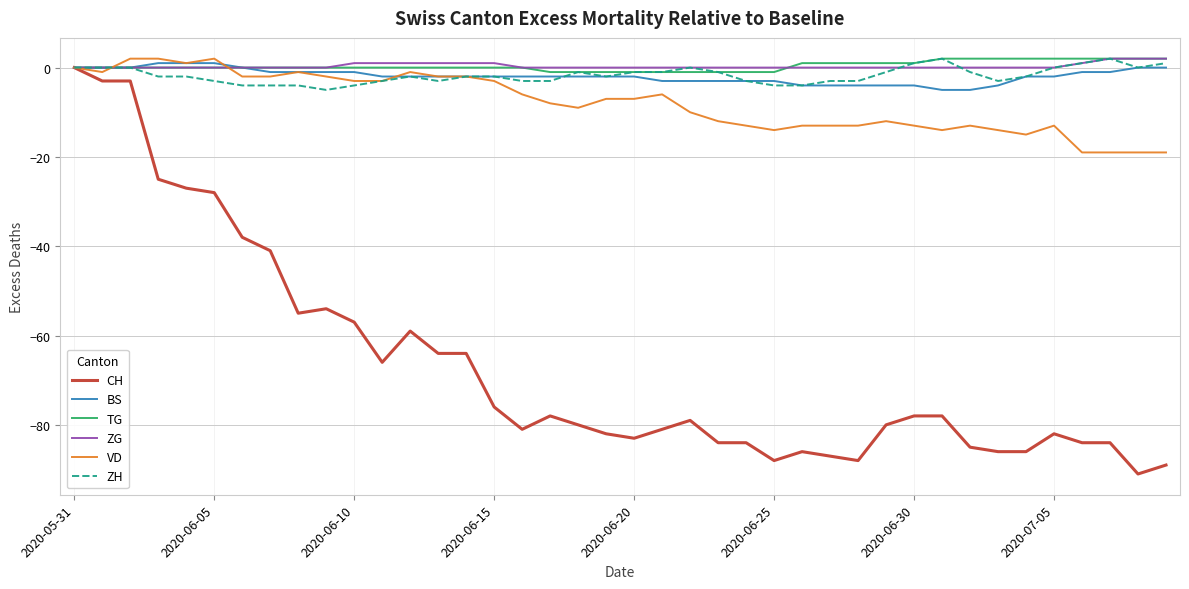

Count the number of data series in this chart.

6